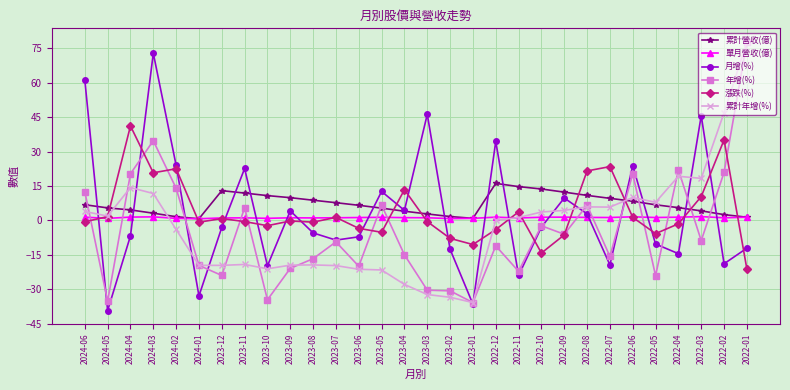

Where is the first local maximum for 漲跌(%)?

2024-04